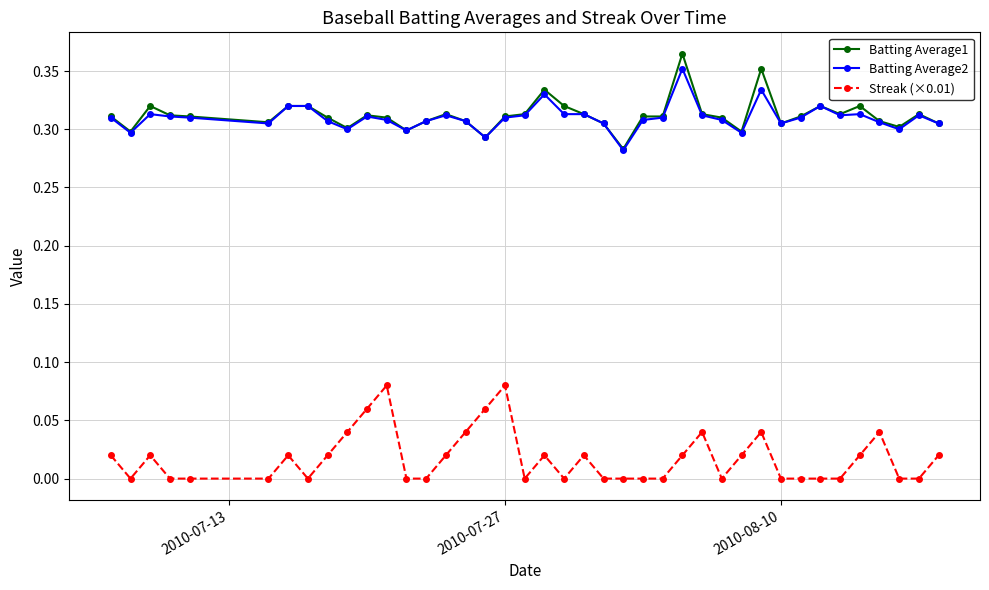

True or false: Batting Average2 and Streak (×0.01) intersect in this chart.

False